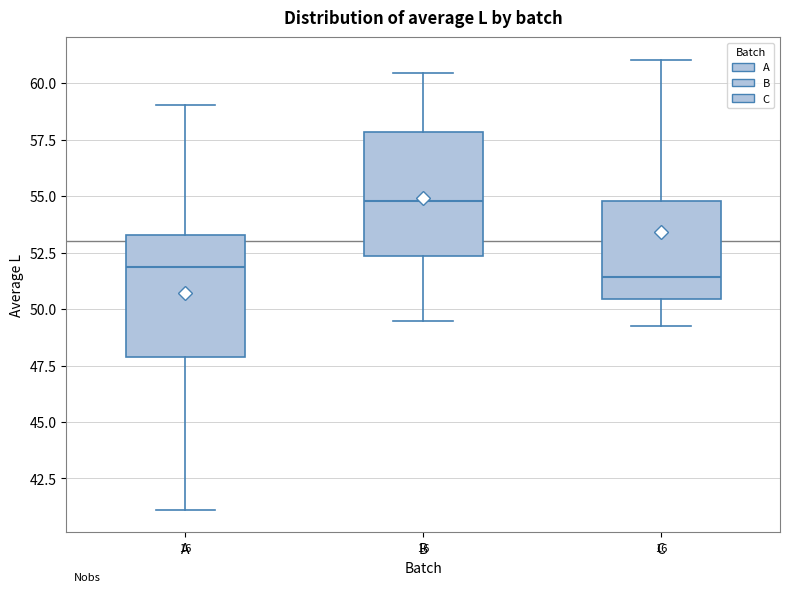

Reading left to right, read every box against the y-axis: the position of its median line, the range the box covers, and the ends of its whiskers. The values are not printed on the chart, so give them approximately, as read against the axis.

A: median 52.0, box 48.0 to 53.5, whiskers 41.0 to 59.0
B: median 55.0, box 52.5 to 58.0, whiskers 49.5 to 60.5
C: median 51.5, box 50.5 to 55.0, whiskers 49.5 to 61.0